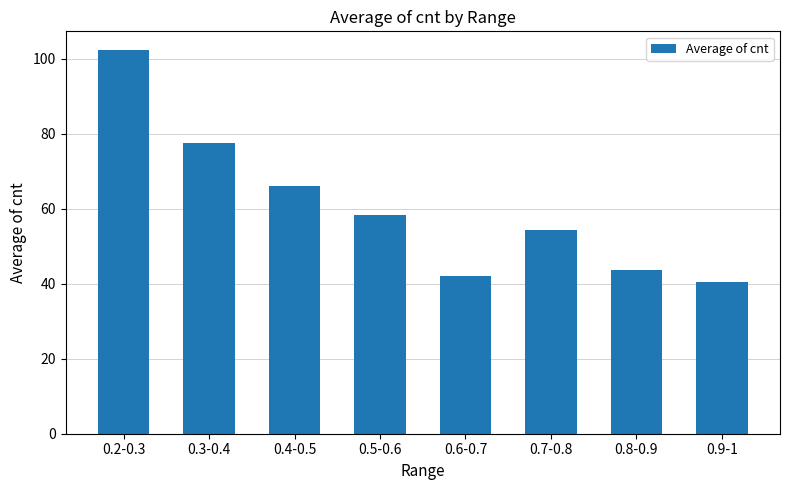

Reading left to right, extract all data points from this chart.

0.2-0.3=102.2	0.3-0.4=77.6	0.4-0.5=66.0	0.5-0.6=58.4	0.6-0.7=42.0	0.7-0.8=54.3	0.8-0.9=43.5	0.9-1=40.3